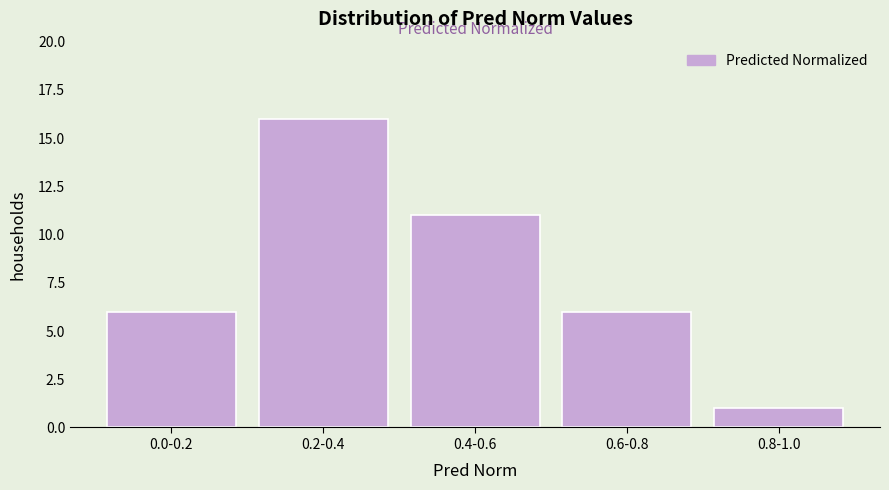

Reading right to left, extract all data points from this chart.

1	6	11	16	6